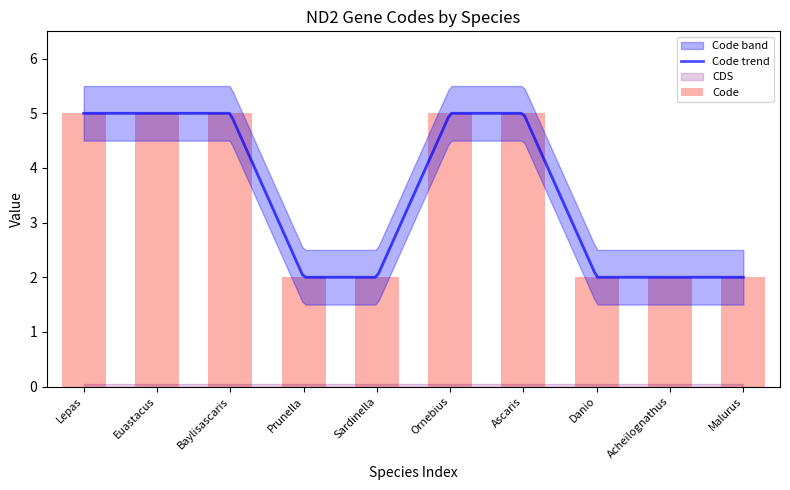

What is the lowest value of the Code trend series?

2.0